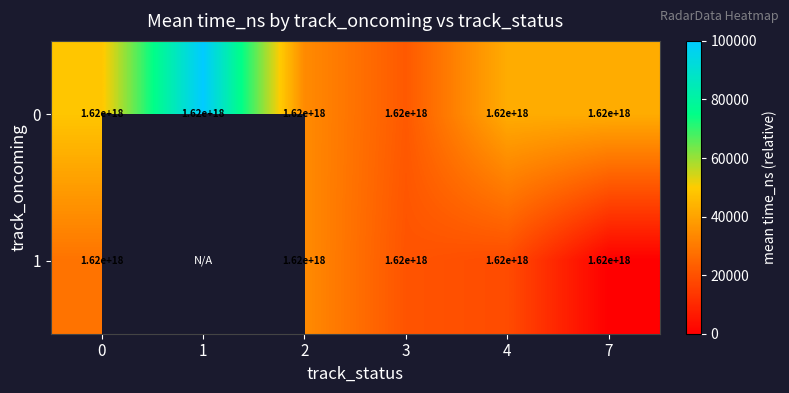

What is the difference between the highest and lowest values at 2?

71.6